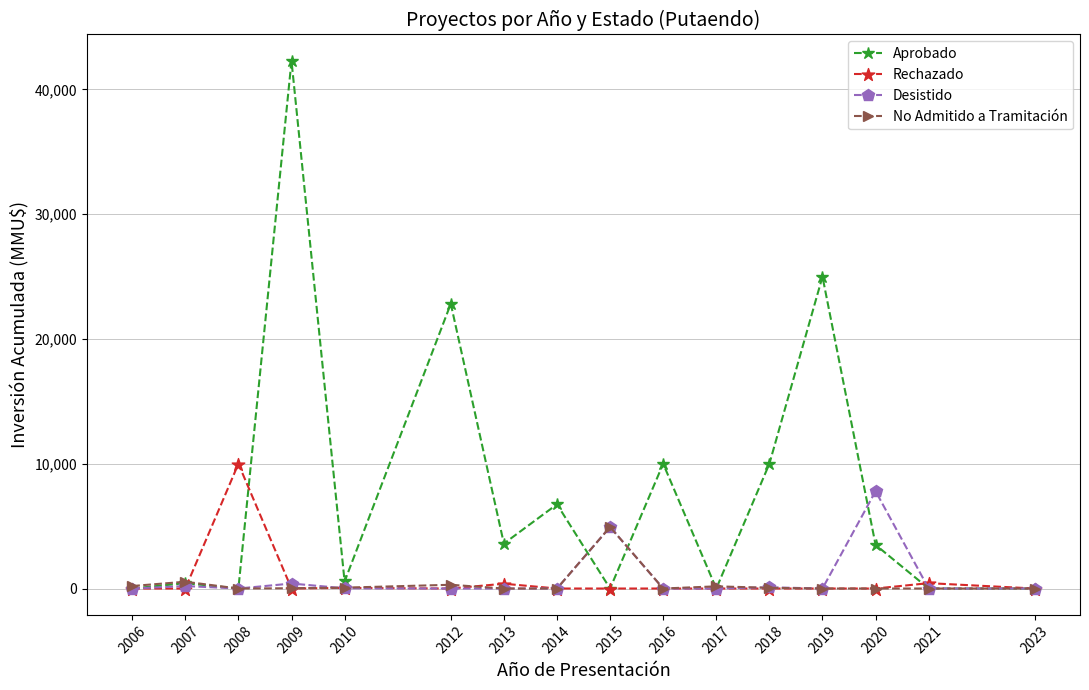

True or false: Aprobado has a value of 0 at 2006.

True